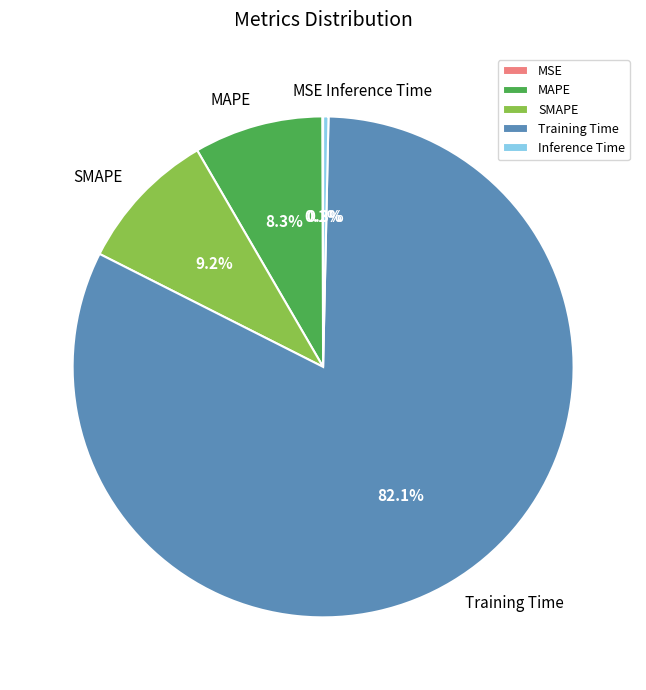

How much of the chart is everything except Training Time?

17.9%